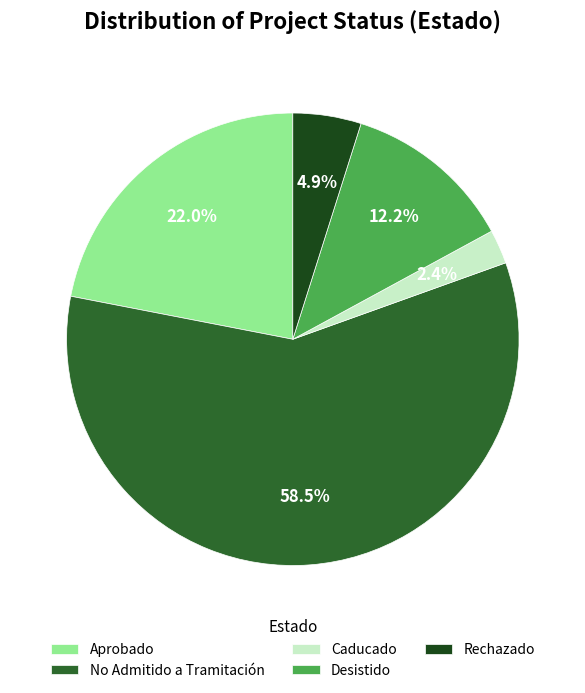

What is the largest slice in the pie chart?

No Admitido a Tramitación